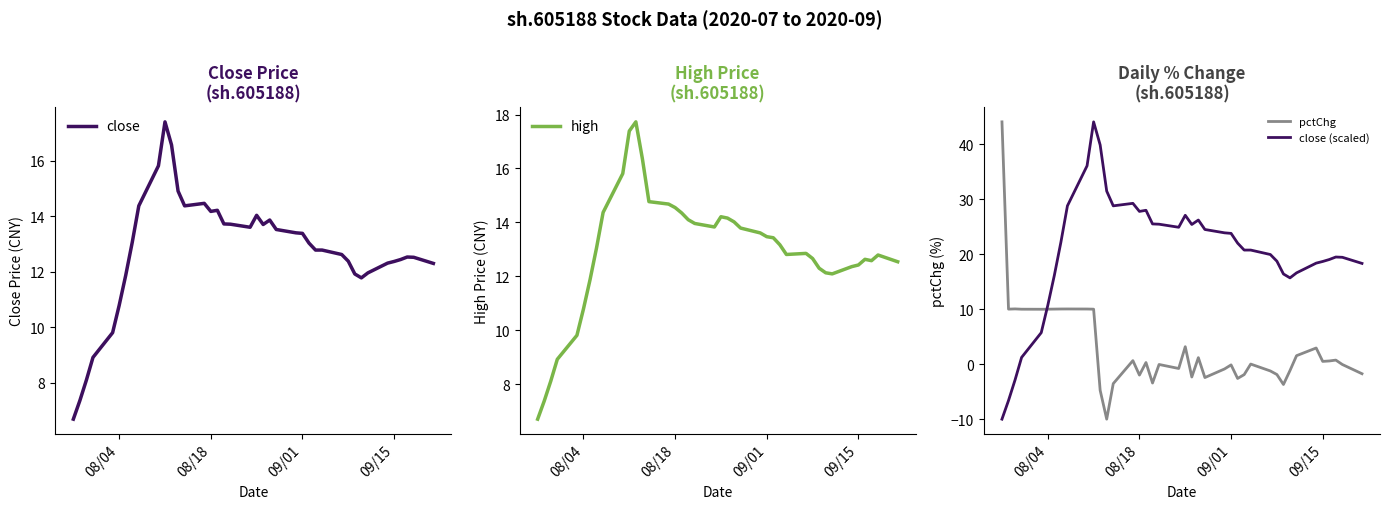

How many times do high and close (scaled) cross each other?

1